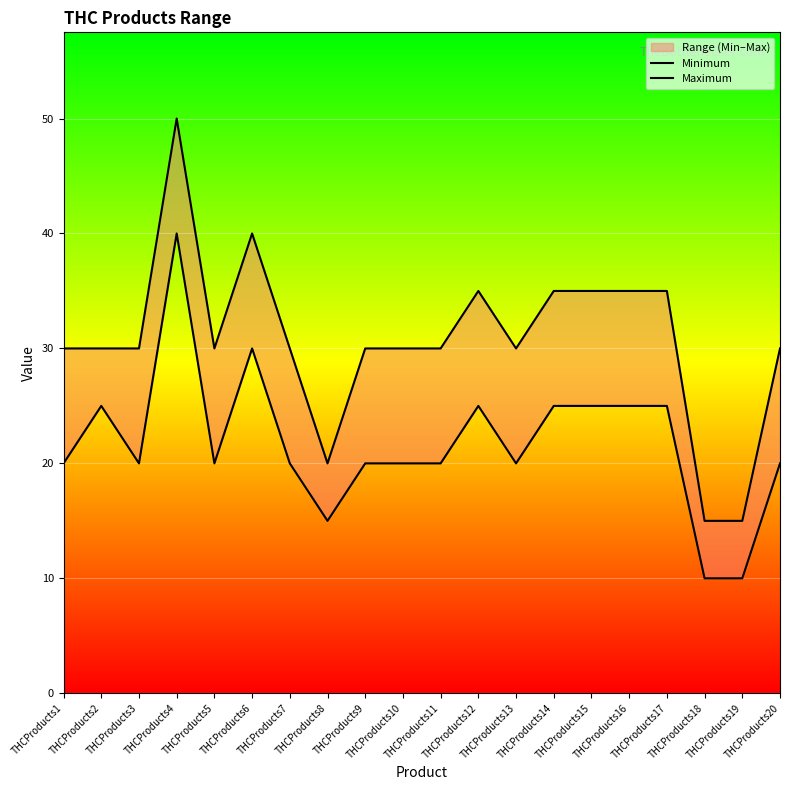

Reading left to right, extract all data points from this chart.

Minimum: THCProducts1=20	THCProducts2=25	THCProducts3=20	THCProducts4=40	THCProducts5=20	THCProducts6=30	THCProducts7=20	THCProducts8=15	THCProducts9=20	THCProducts10=20	THCProducts11=20	THCProducts12=25	THCProducts13=20	THCProducts14=25	THCProducts15=25	THCProducts16=25	THCProducts17=25	THCProducts18=10	THCProducts19=10	THCProducts20=20
Maximum: THCProducts1=30	THCProducts2=30	THCProducts3=30	THCProducts4=50	THCProducts5=30	THCProducts6=40	THCProducts7=30	THCProducts8=20	THCProducts9=30	THCProducts10=30	THCProducts11=30	THCProducts12=35	THCProducts13=30	THCProducts14=35	THCProducts15=35	THCProducts16=35	THCProducts17=35	THCProducts18=15	THCProducts19=15	THCProducts20=30